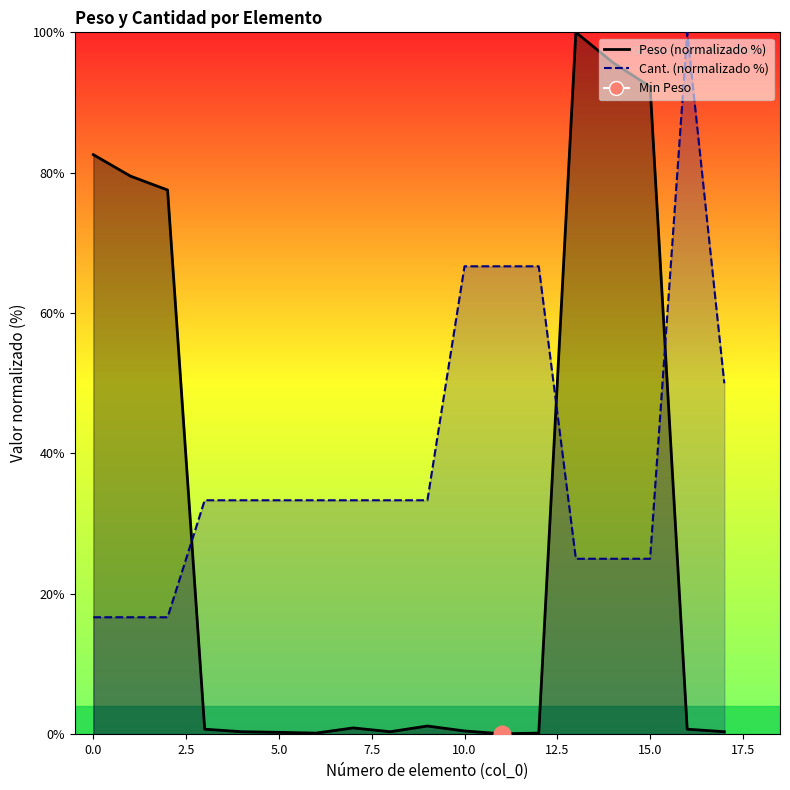

List the series in order of their peak value, highest first.

Peso, Cant.